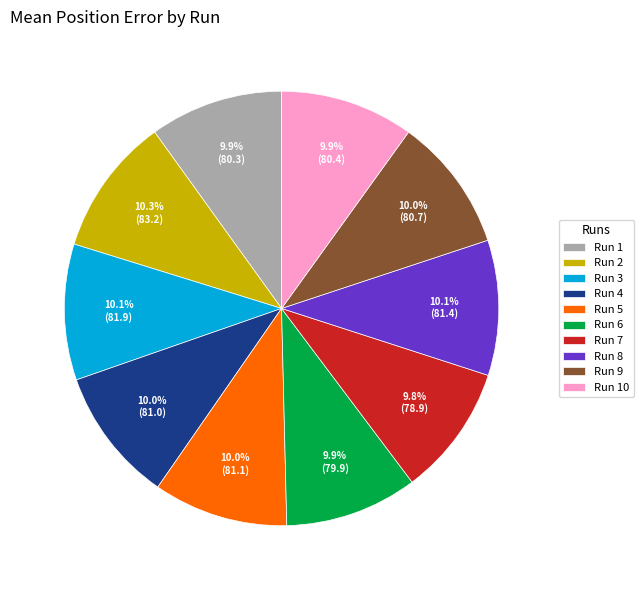

What is the total percentage of Run 7 and Run 10?

19.7%